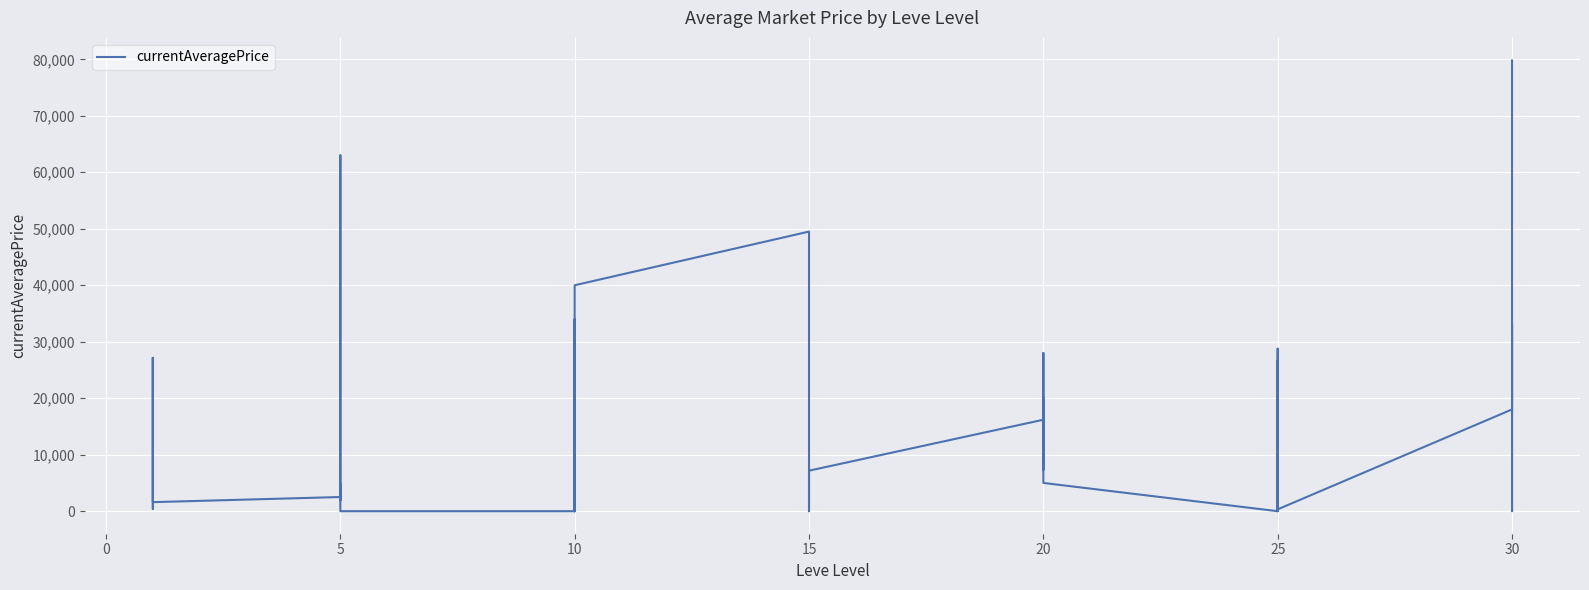

What is the difference between the second highest and second lowest values?

63000.0